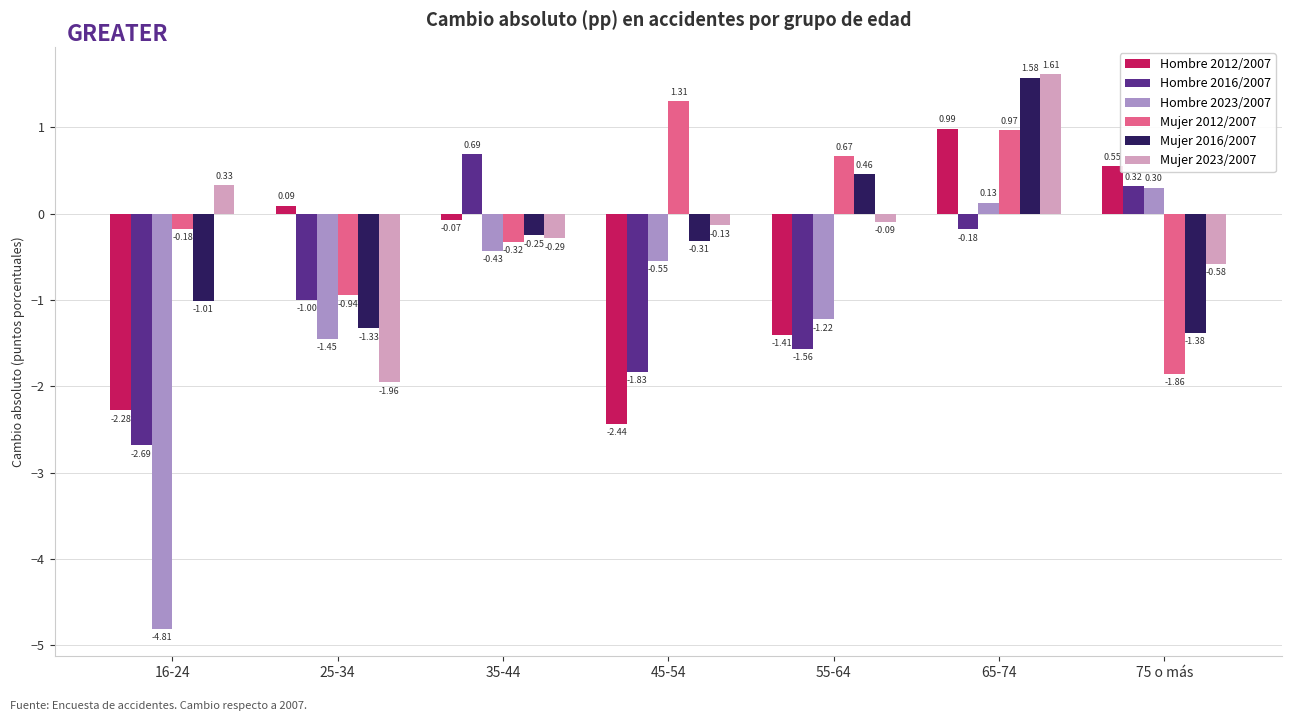

Which series changed the most between 35-44 and 45-54?

Hombre 2016/2007